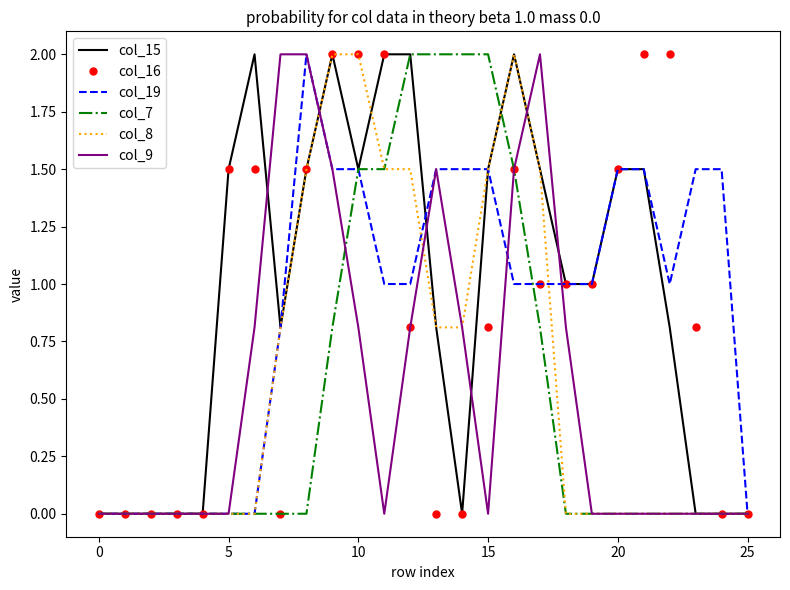

What is the difference between the maximum and minimum values in the col_9 series?

2.0